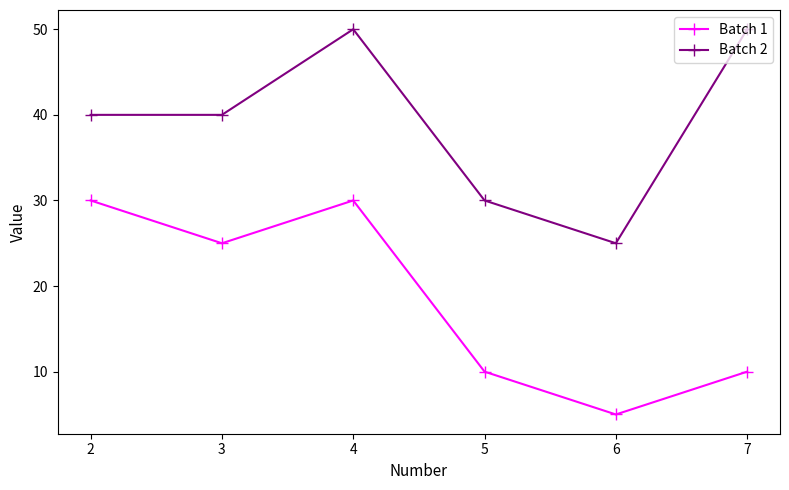

What is the sum of all Batch 1 values?

110